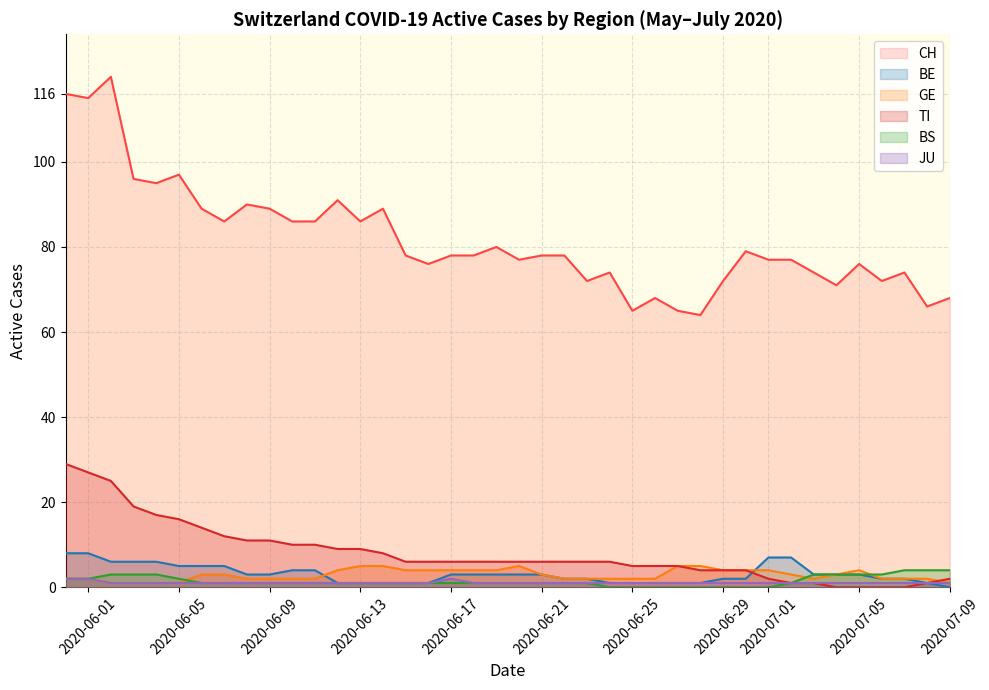

What is the maximum value shown in the chart?

120